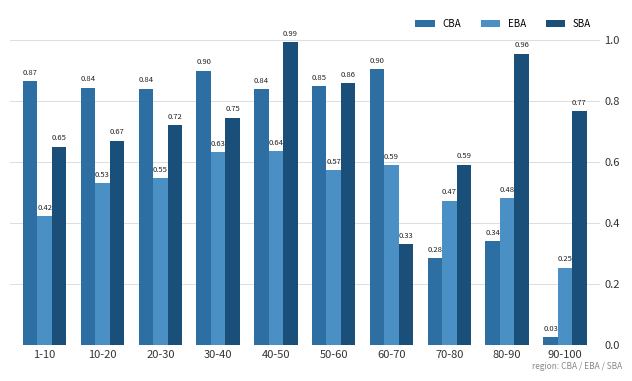

Which series has the widest spread of values?

CBA